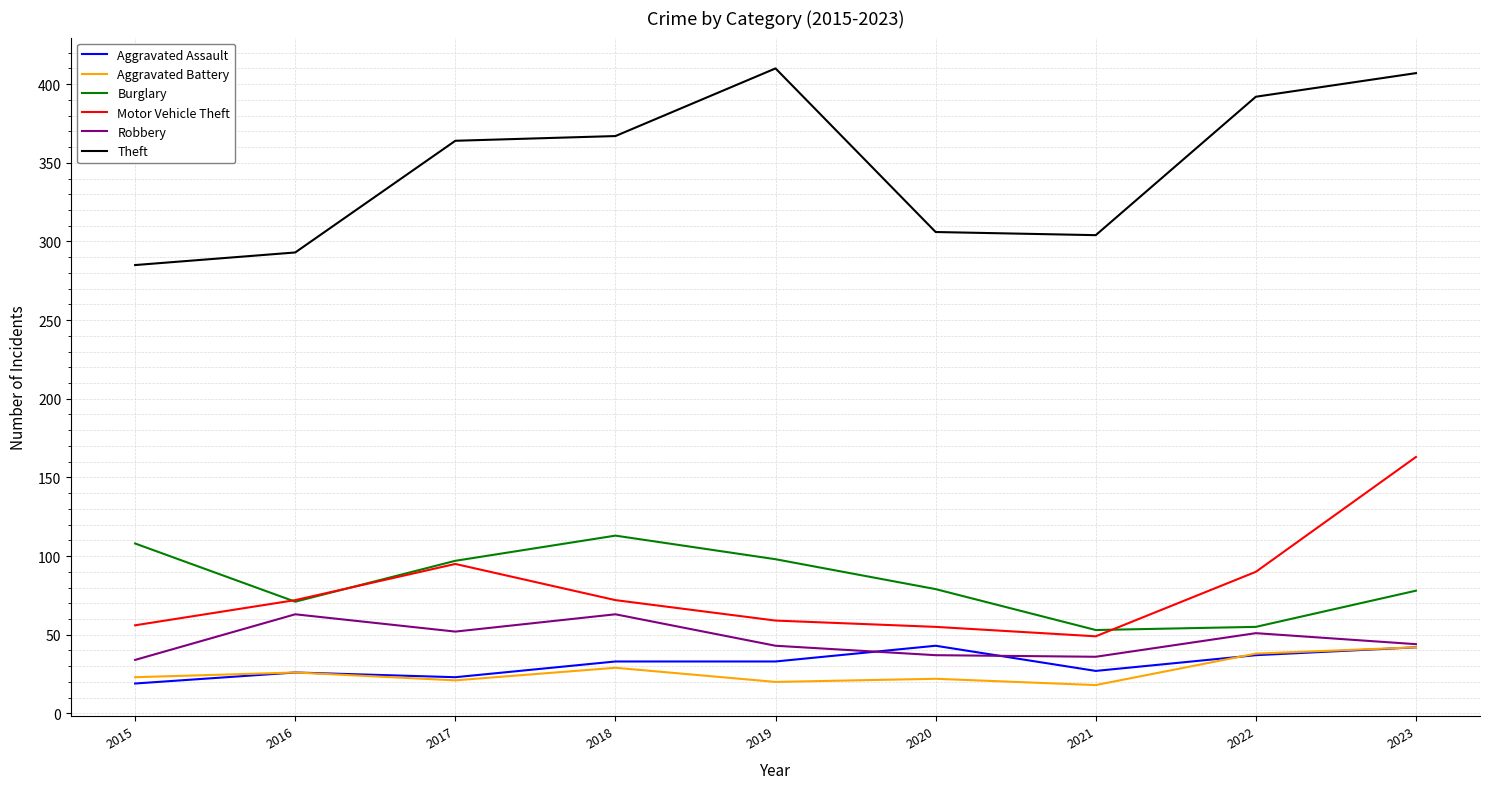

Where is the first local minimum for Robbery?

2017